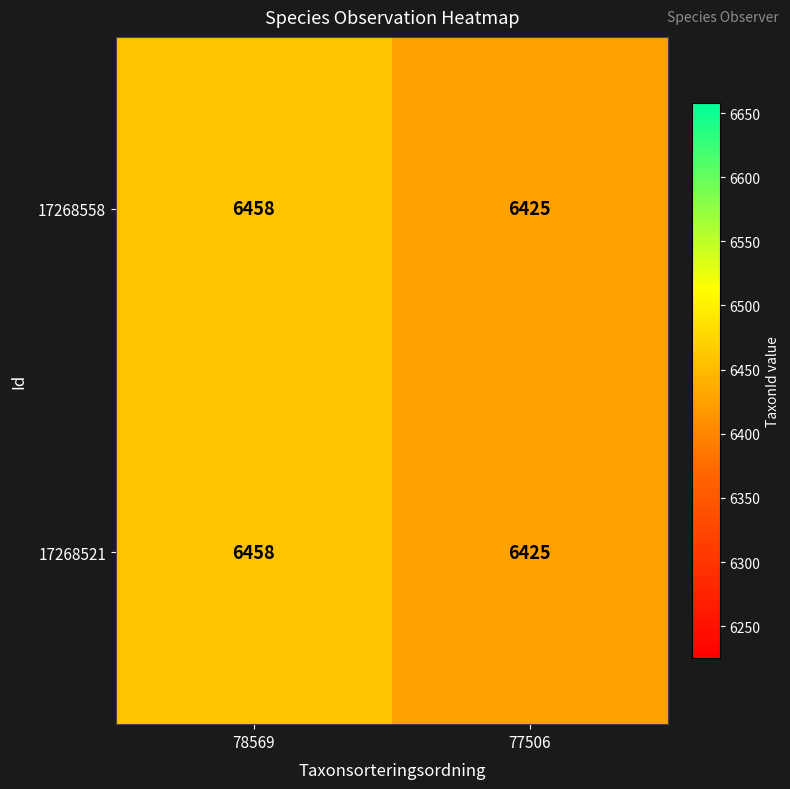

Reading left to right, what are all the values shown in this chart?

17268558: 6458	6425
17268521: 6458	6425